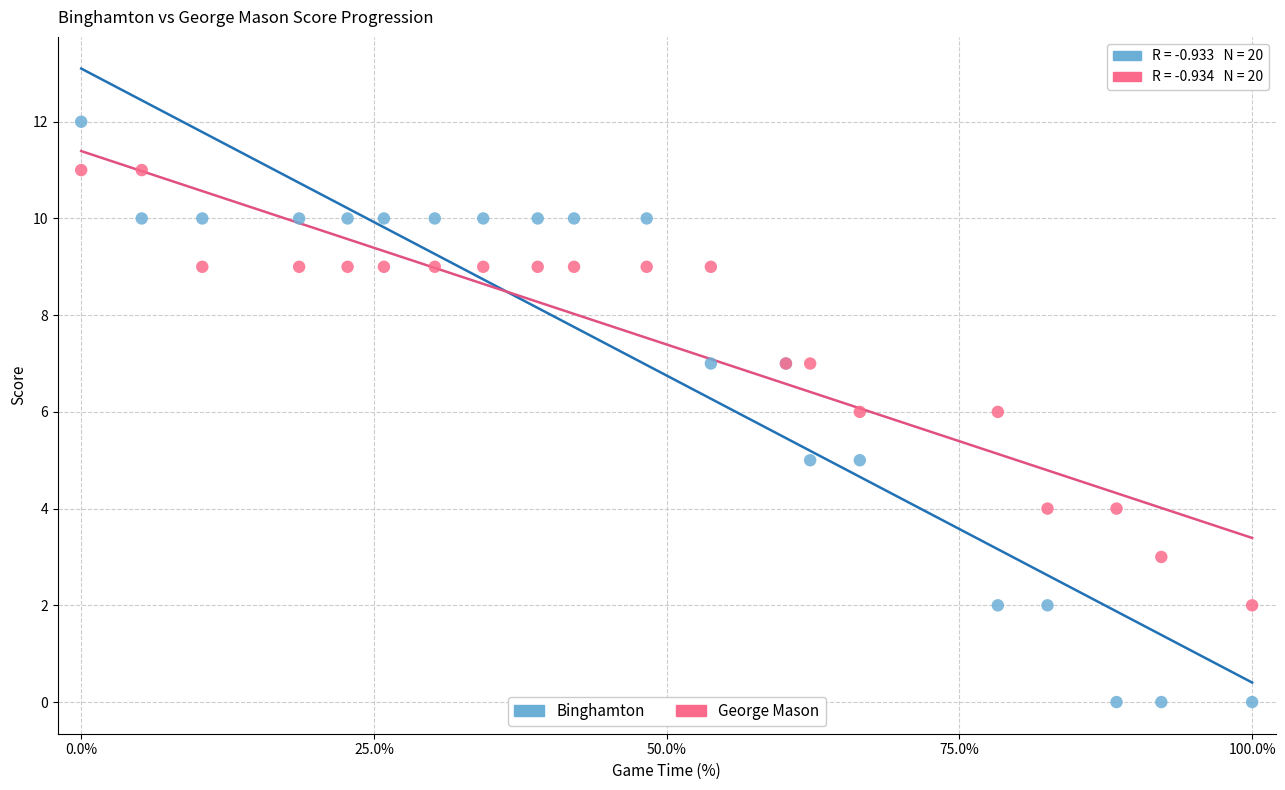

Which series contains the highest Y value?

Binghamton